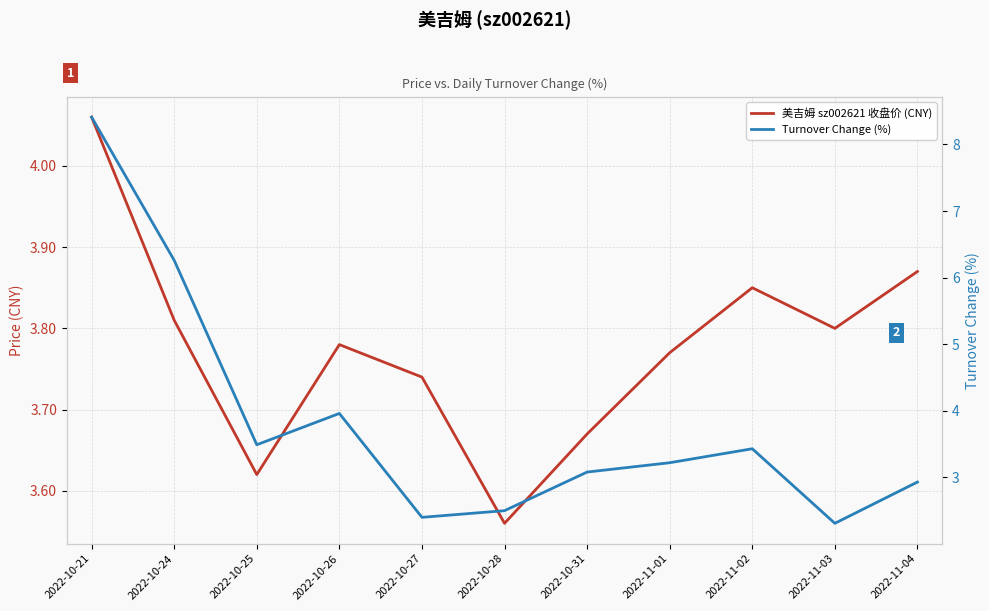

How many lines are shown in the chart?

2